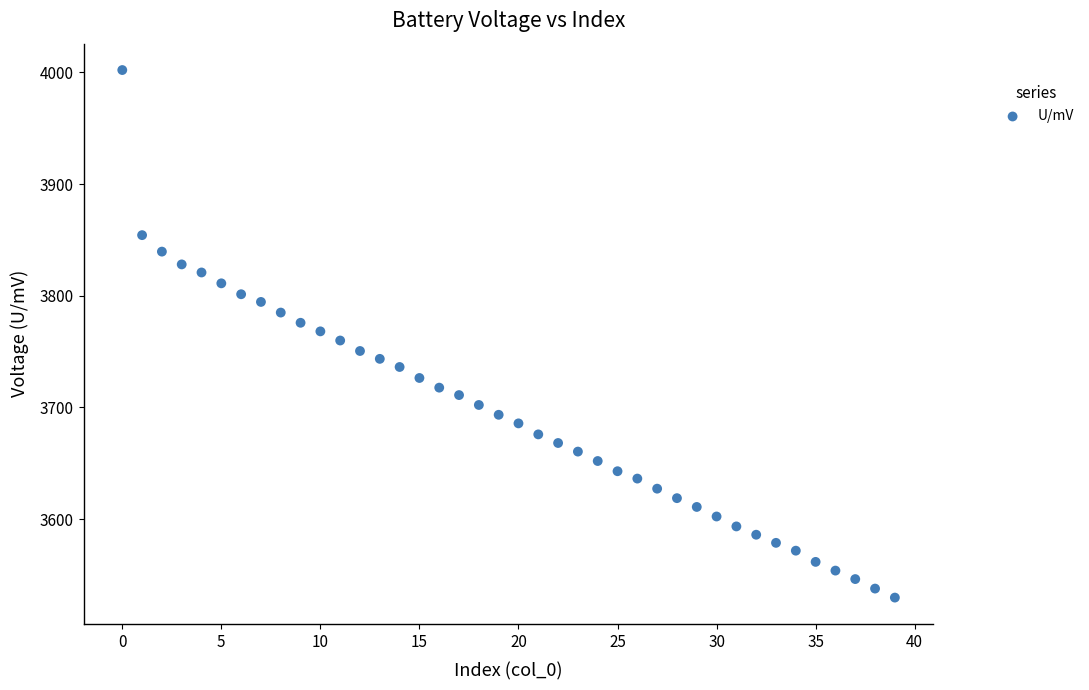

What is the range of Y values (max minus min)?

472.5